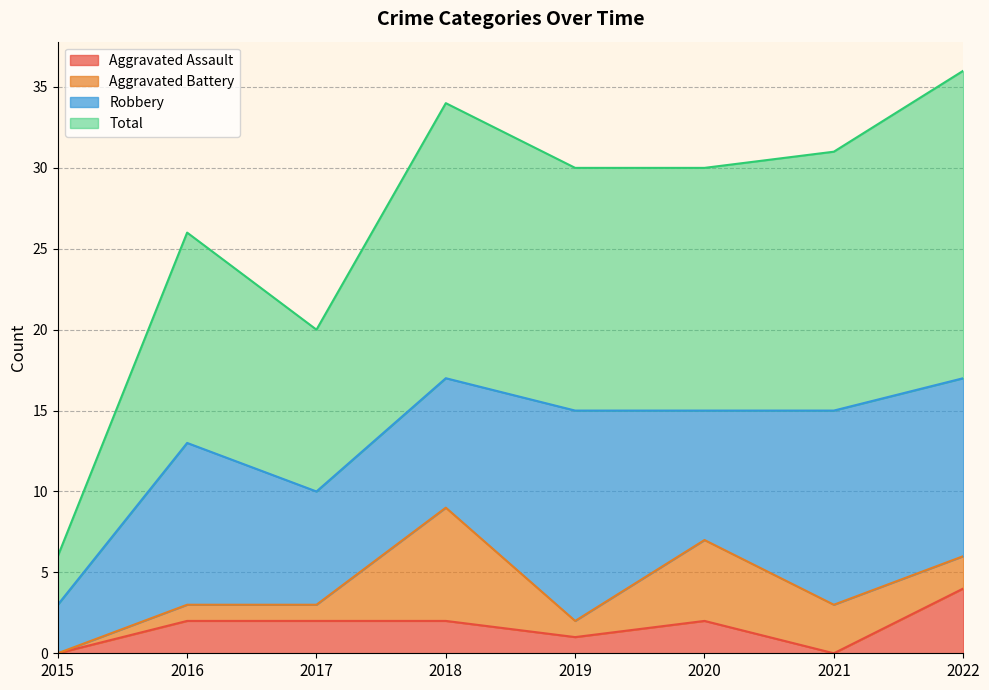

At which label is Total closest to 21?

2017